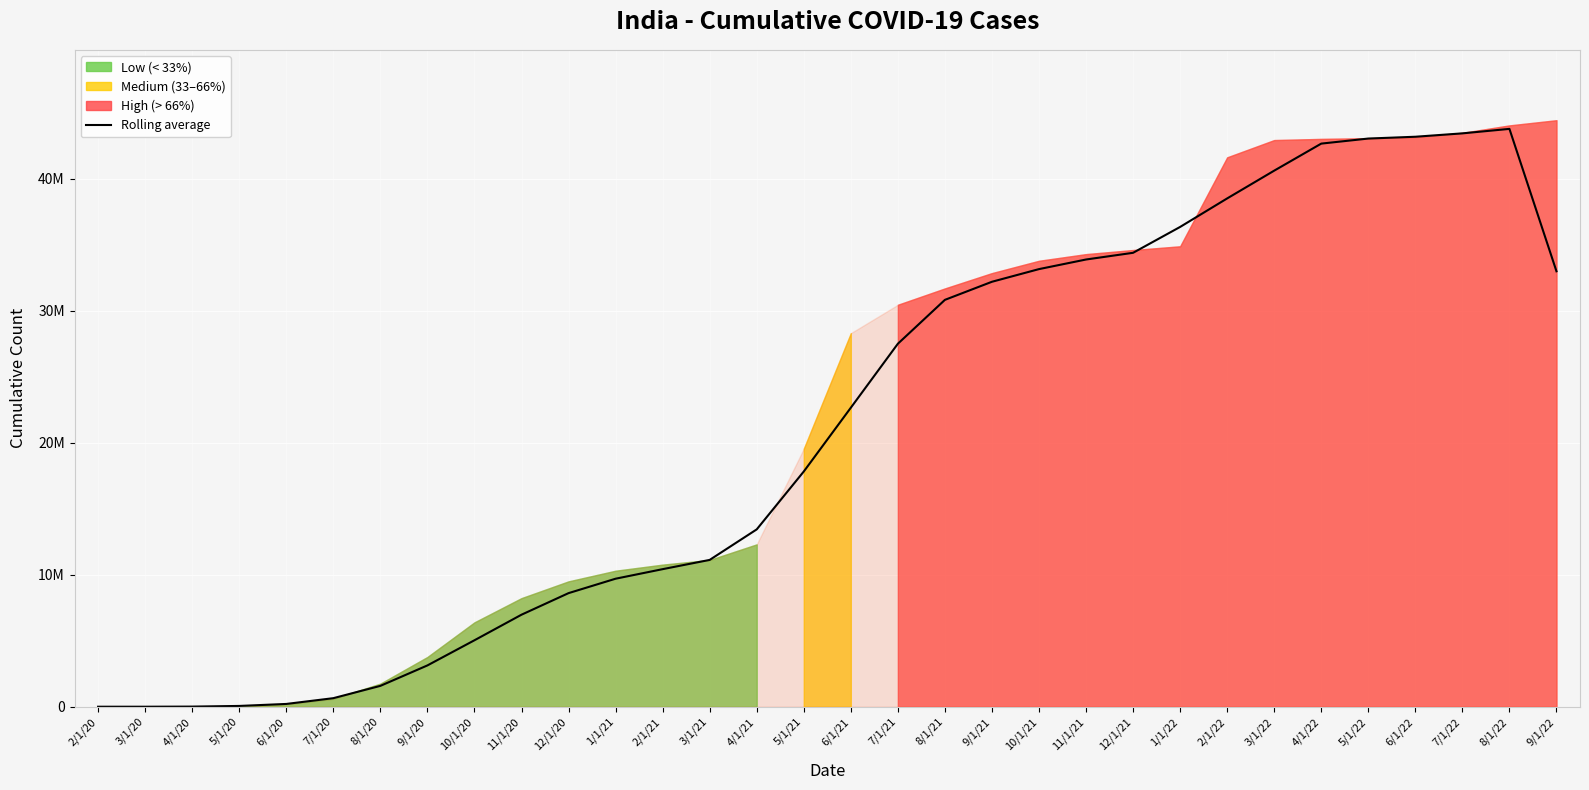

Rank the categories by value from highest to lowest.

8/1/22, 7/1/22, 6/1/22, 5/1/22, 4/1/22, 3/1/22, 2/1/22, 1/1/22, 12/1/21, 11/1/21, 10/1/21, 9/1/22, 9/1/21, 8/1/21, 7/1/21, 6/1/21, 5/1/21, 4/1/21, 3/1/21, 2/1/21, 1/1/21, 12/1/20, 11/1/20, 10/1/20, 9/1/20, 8/1/20, 7/1/20, 6/1/20, 5/1/20, 4/1/20, 3/1/20, 2/1/20